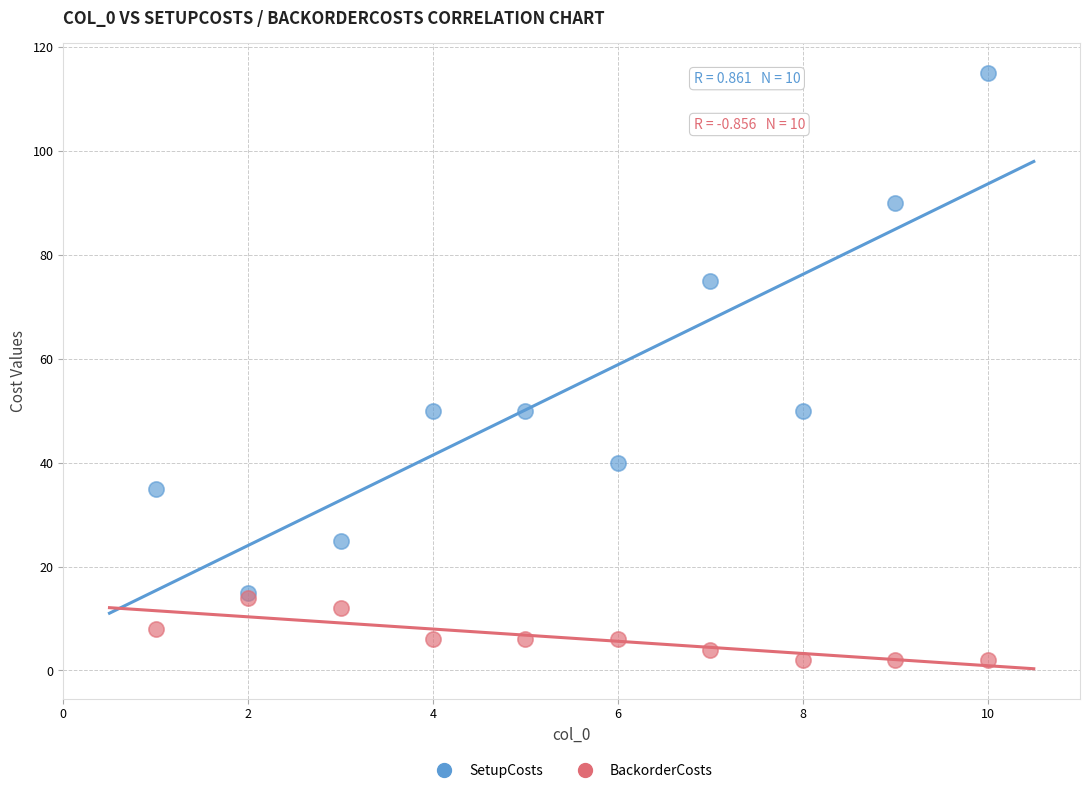

In the SetupCosts series, what Y value is closest to 65?

75